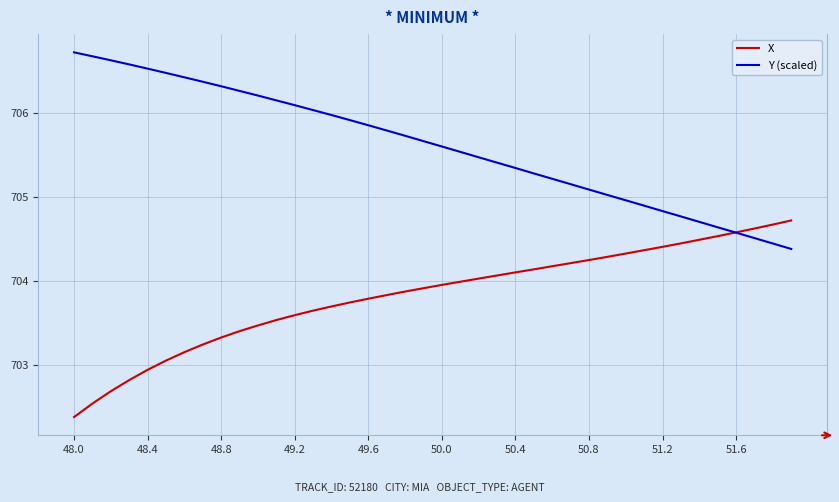

What is the minimum value for Y (scaled)?

704.4